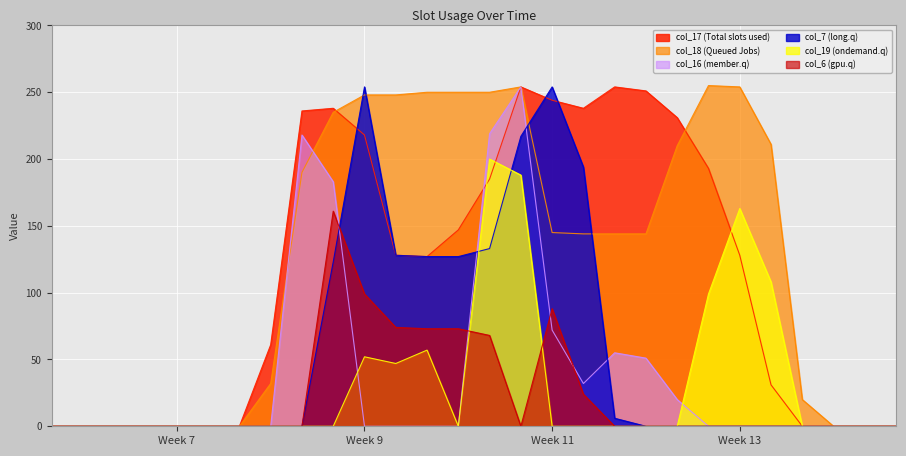

What is the average value of the col_16 series?

39